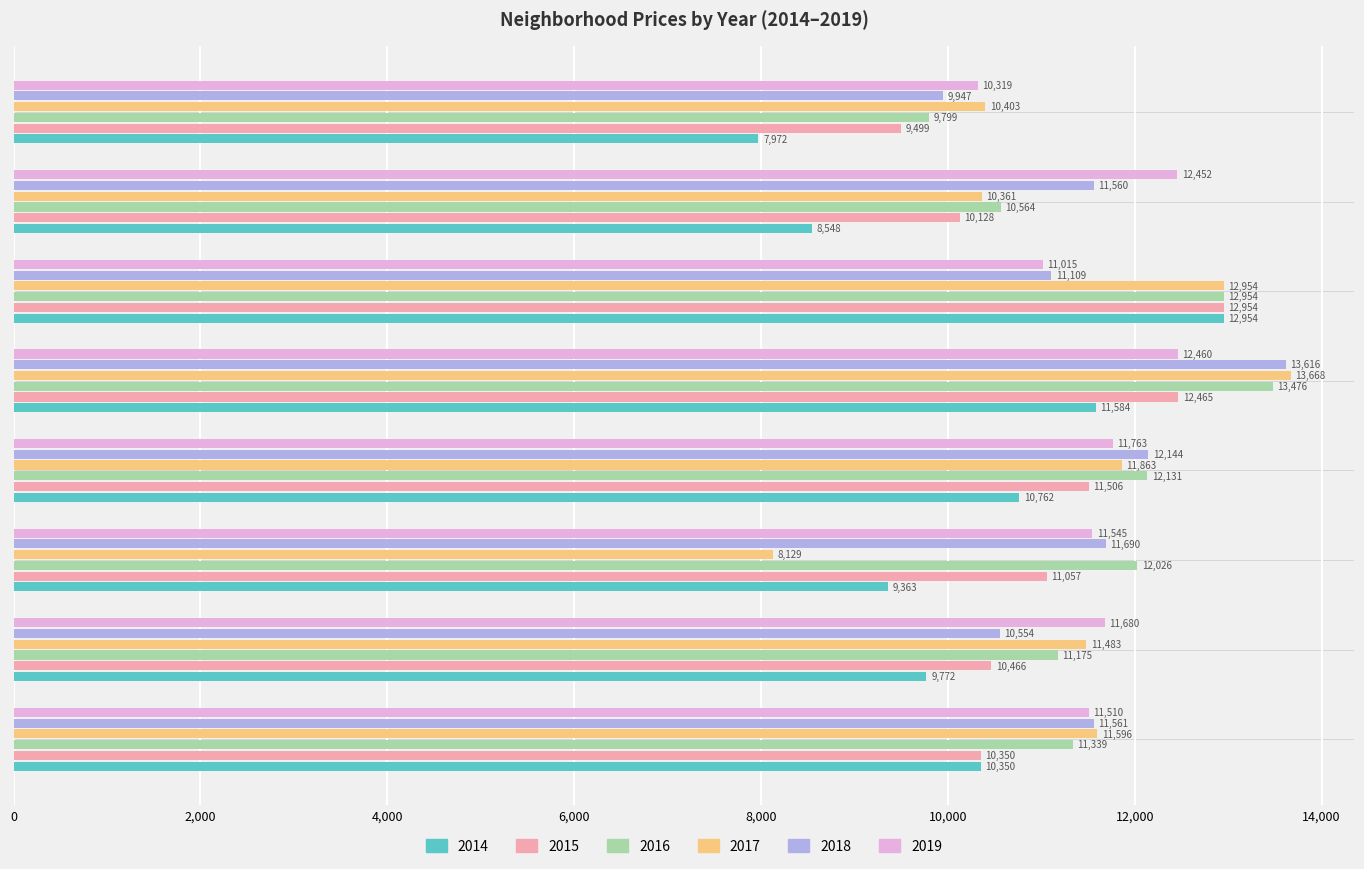

At how many categories does at least one series exceed 10511?

7